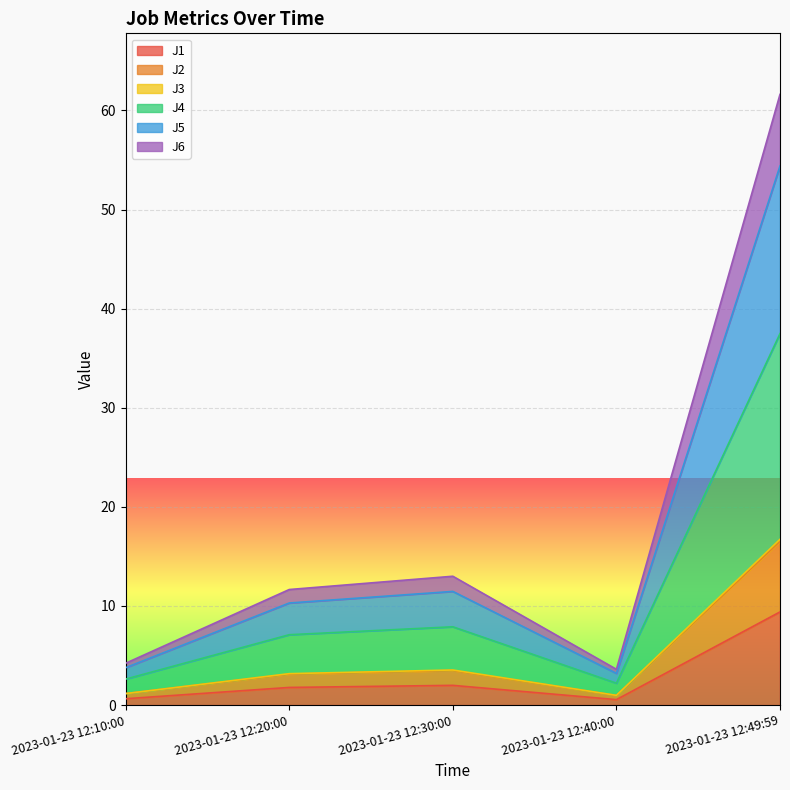

What are all the series names shown in the legend?

J1, J2, J3, J4, J5, J6